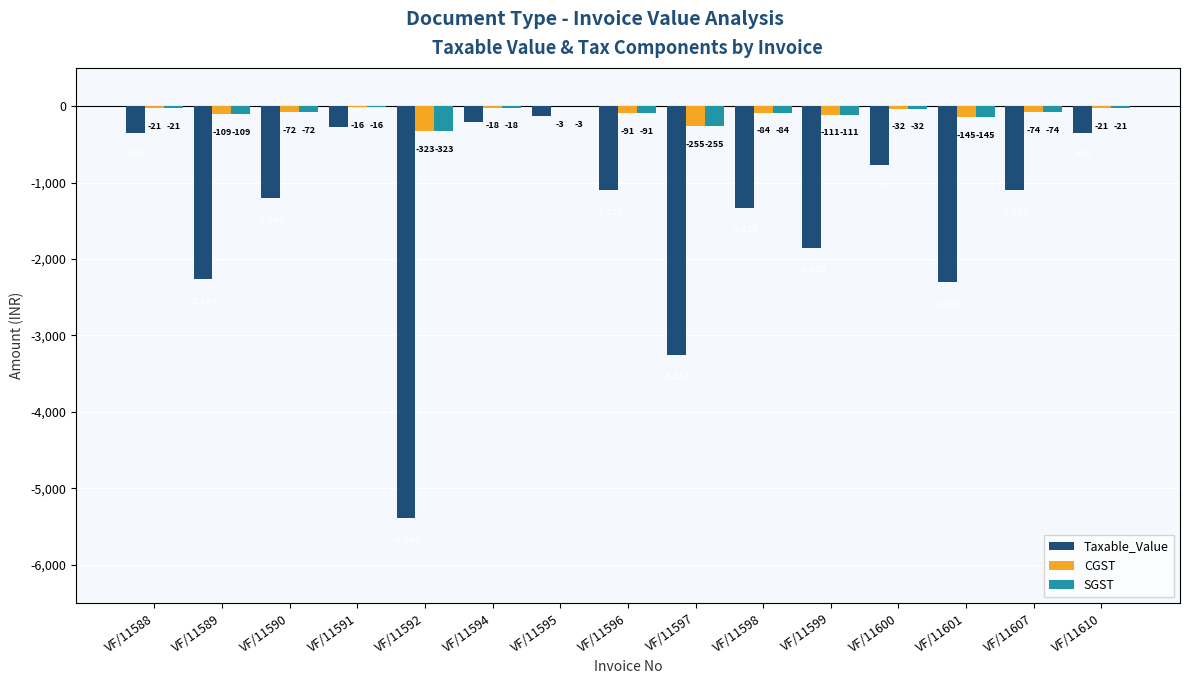

At which label does Taxable_Value reach its peak?

VF/11595